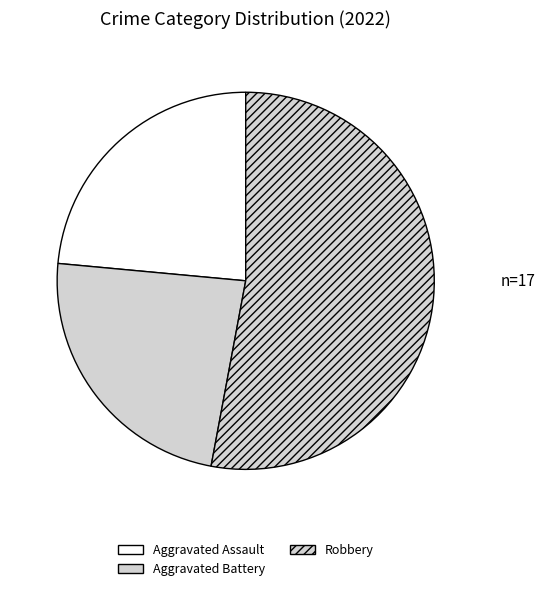

Does any single category account for the majority?

Yes